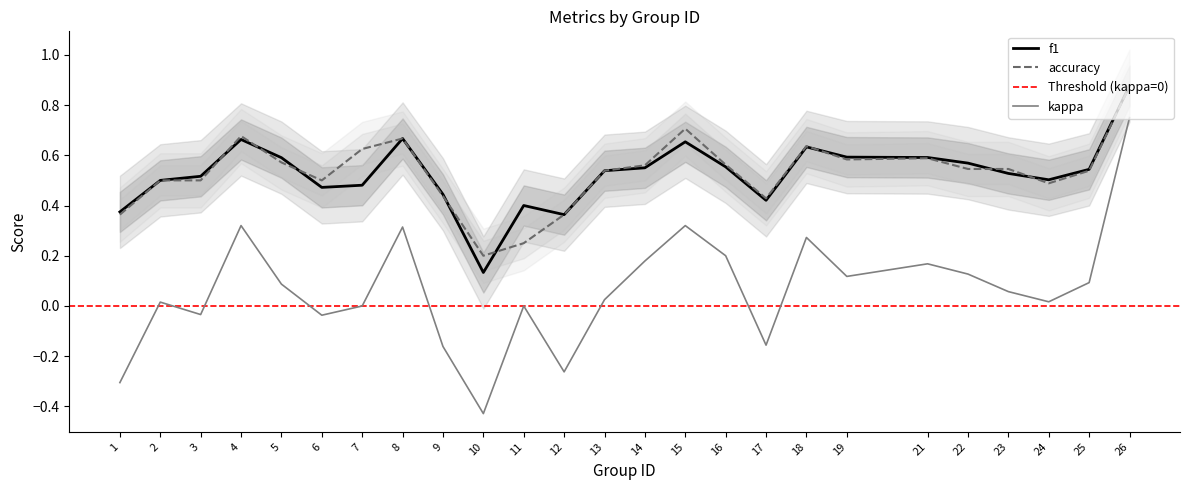

How many interior local valleys does the kappa series have?

7